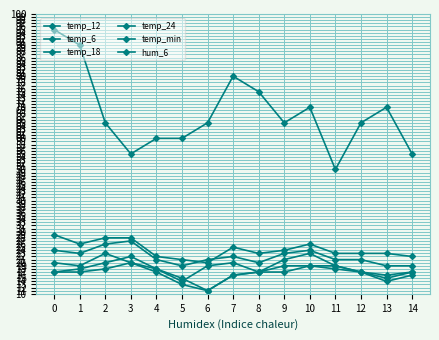

The temp_18 series shows 21 at 4. True or false?

True